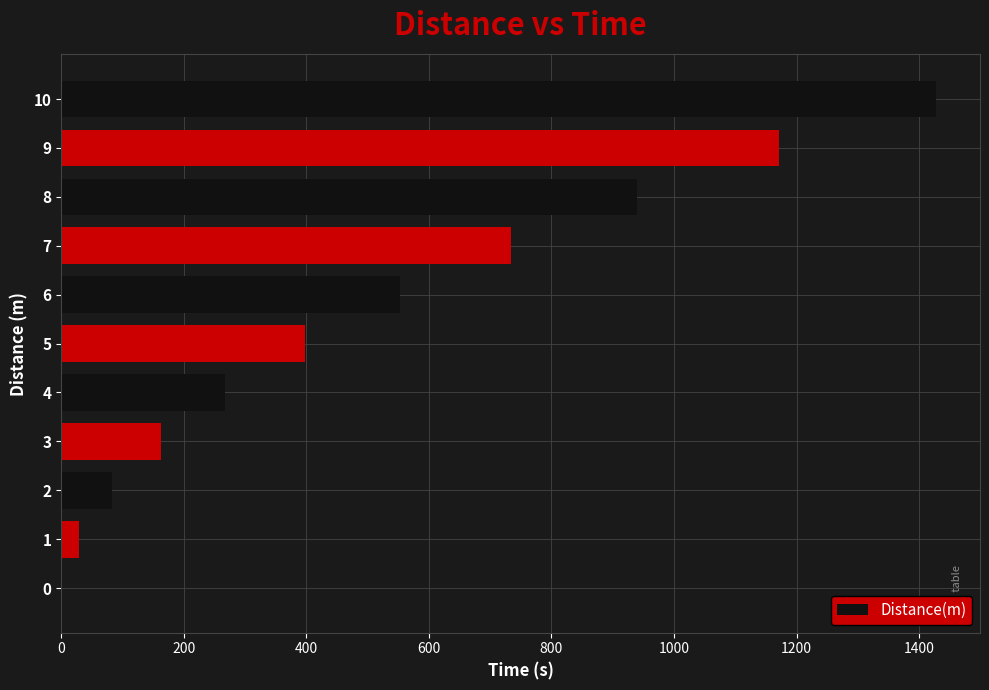

Which category has the highest value across all series?

10